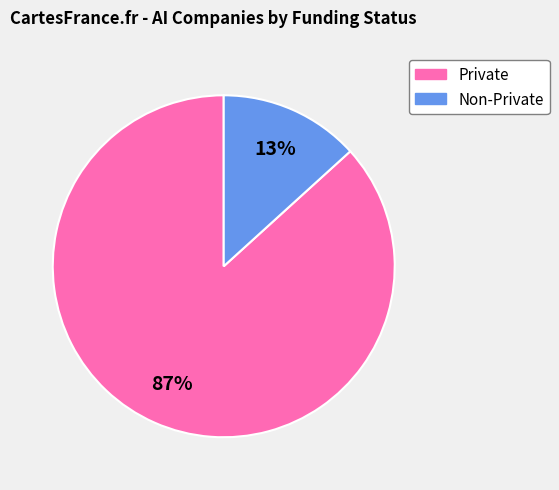

To the nearest percent, what is the average slice percentage?

50%